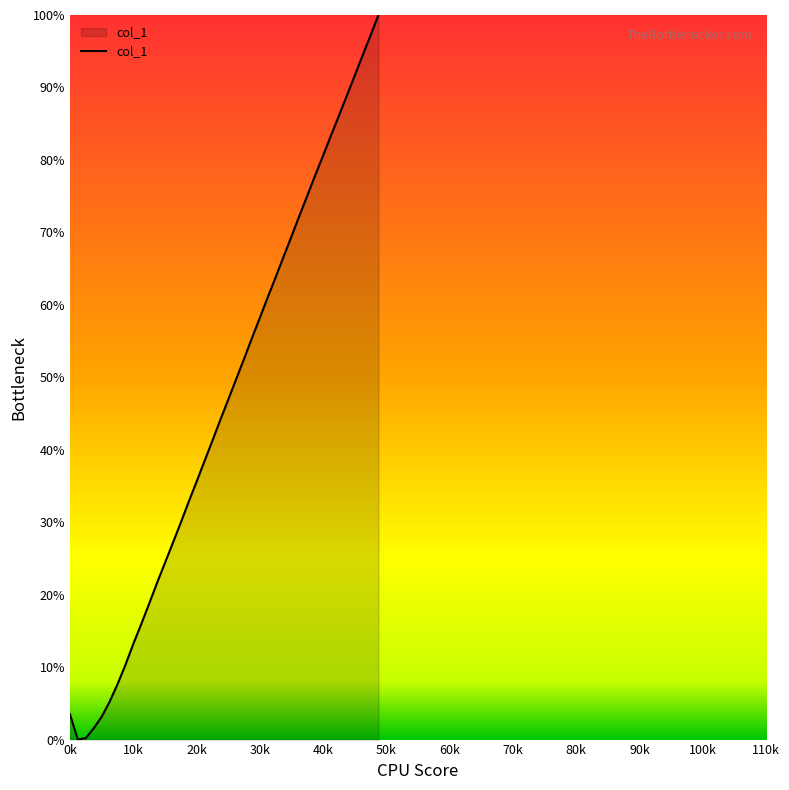

What is the greatest value displayed?

100.0